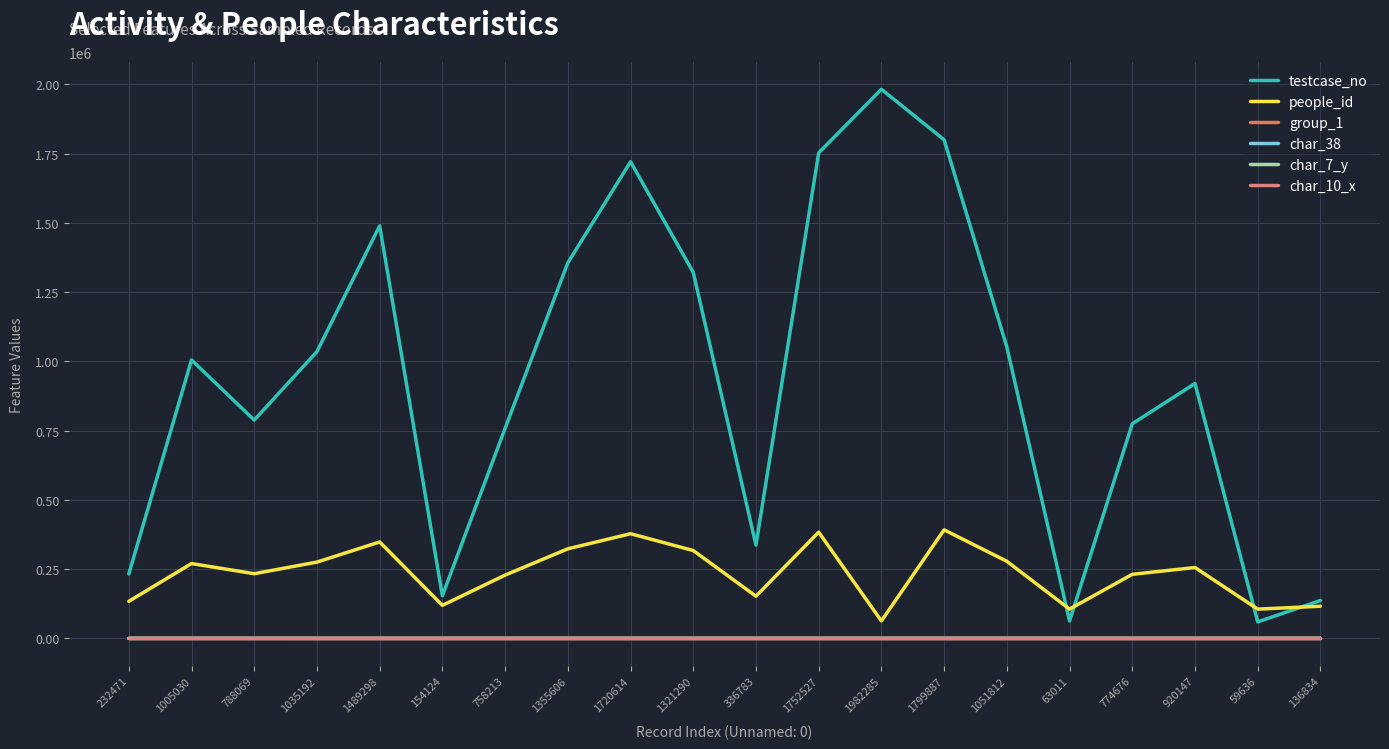

At which category does people_id reach its first local peak?

1005030